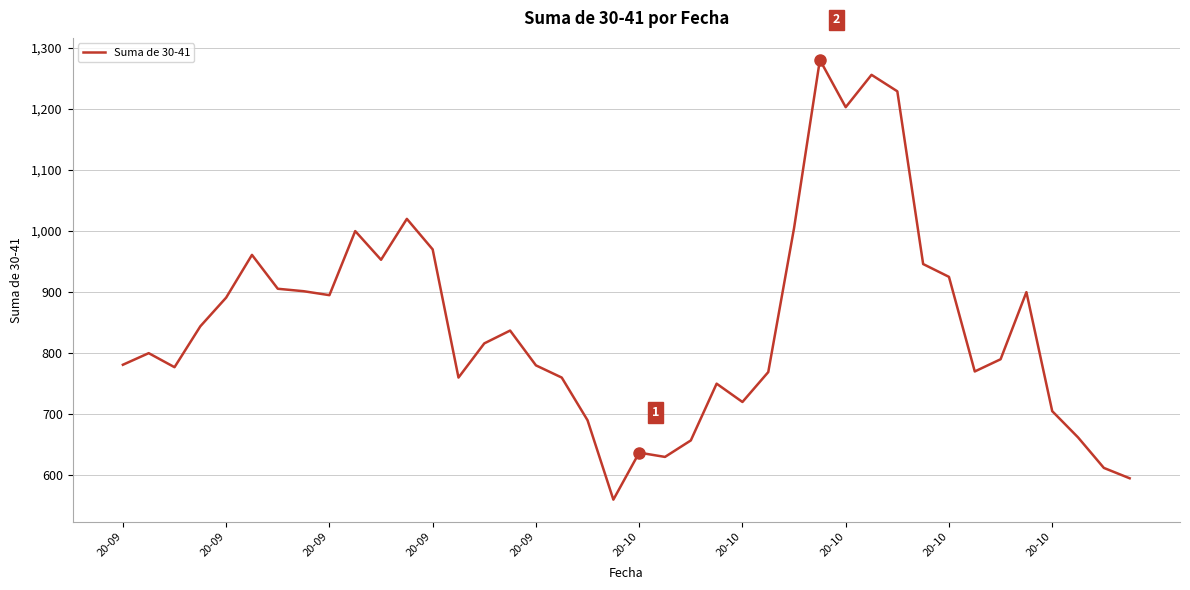

What is the minimum value shown in the chart?

560.0